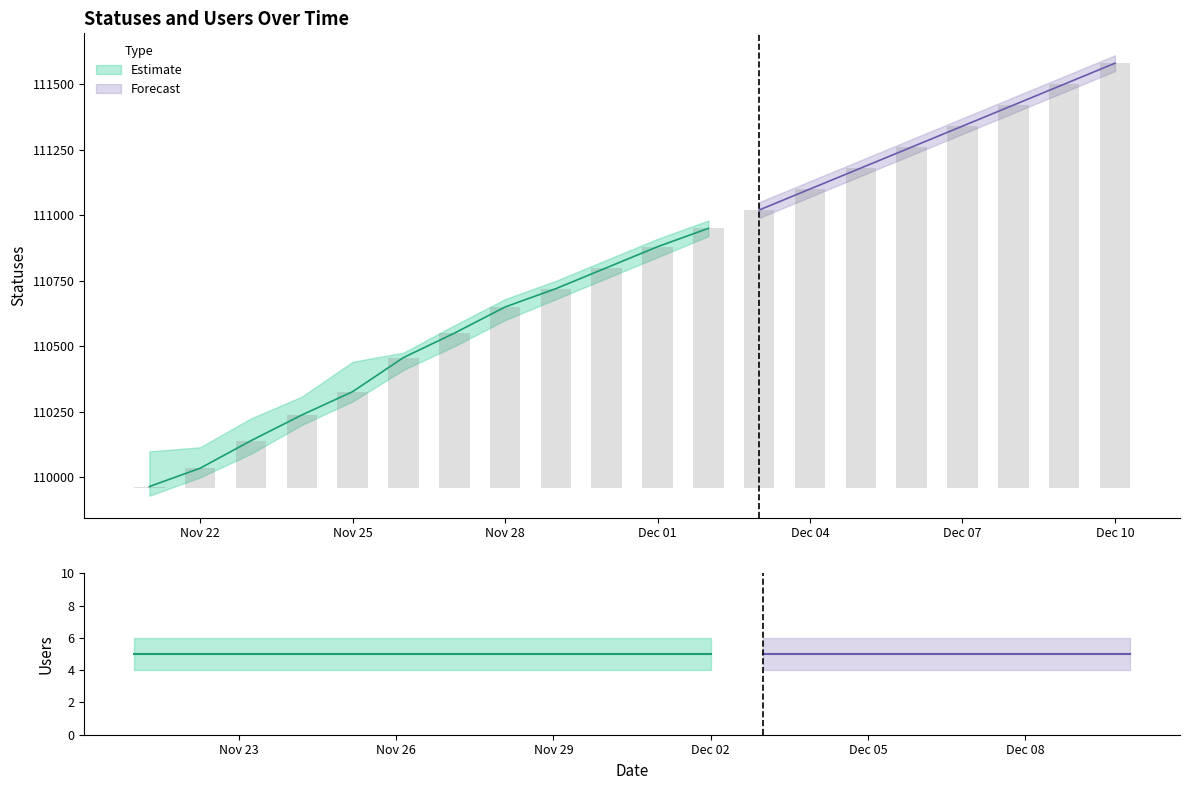

Between 2022-11-28 and 2022-11-29, which series saw the biggest shift?

statuses